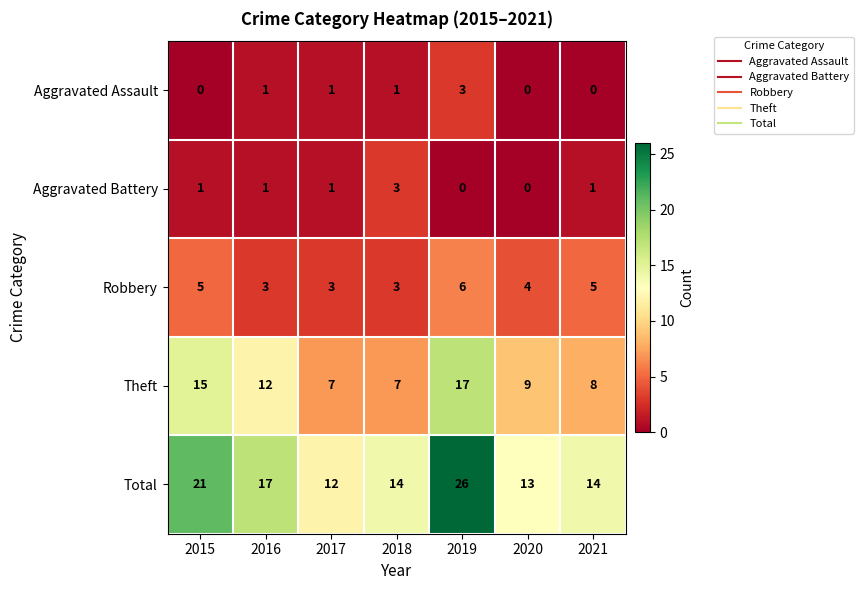

What is the maximum value shown in the chart?

26